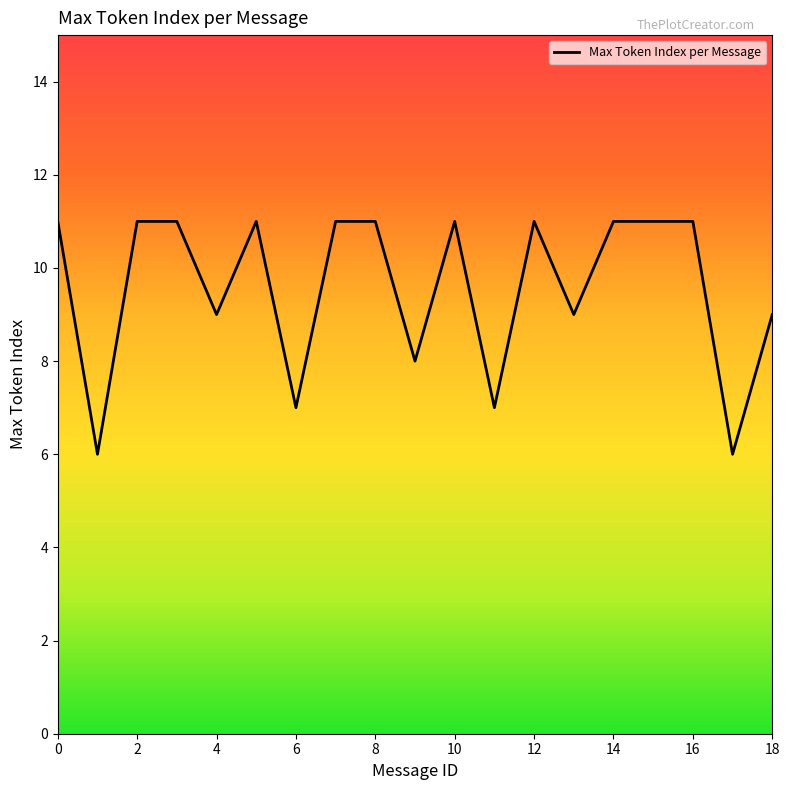

What is the maximum value shown in the chart?

11